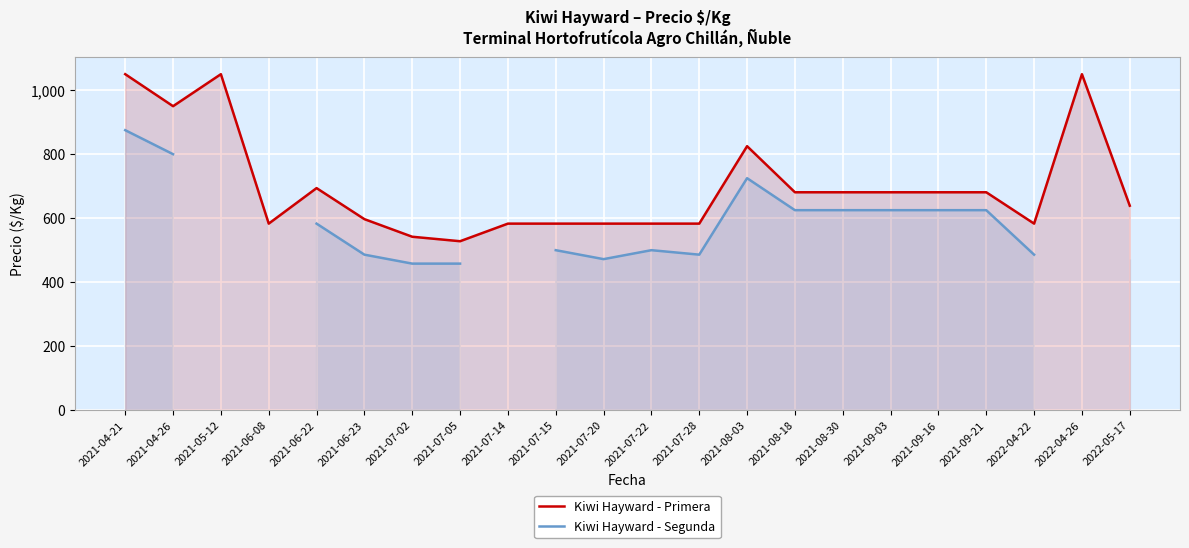

At which category does Kiwi Hayward - Primera reach its first local valley?

2021-04-26